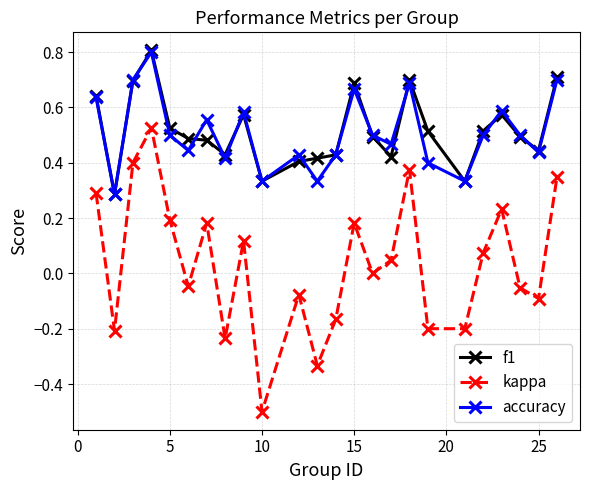

True or false: accuracy and kappa cross at least once.

False